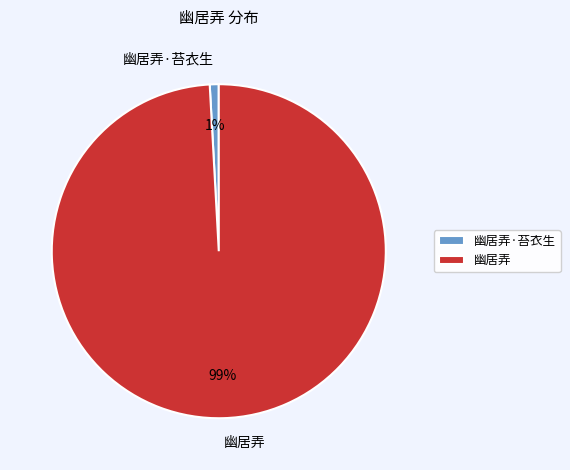

Which category has the biggest portion of the pie?

幽居弄